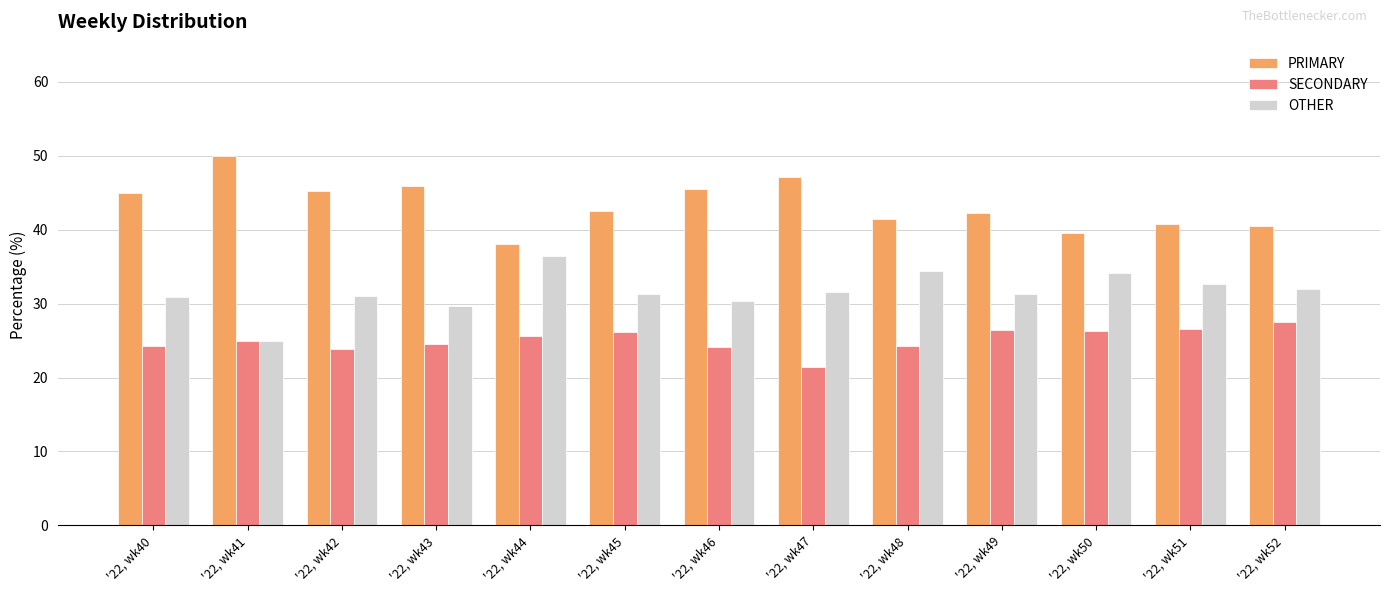

Is it true that PRIMARY equals 79.8 at '22, wk47?

False